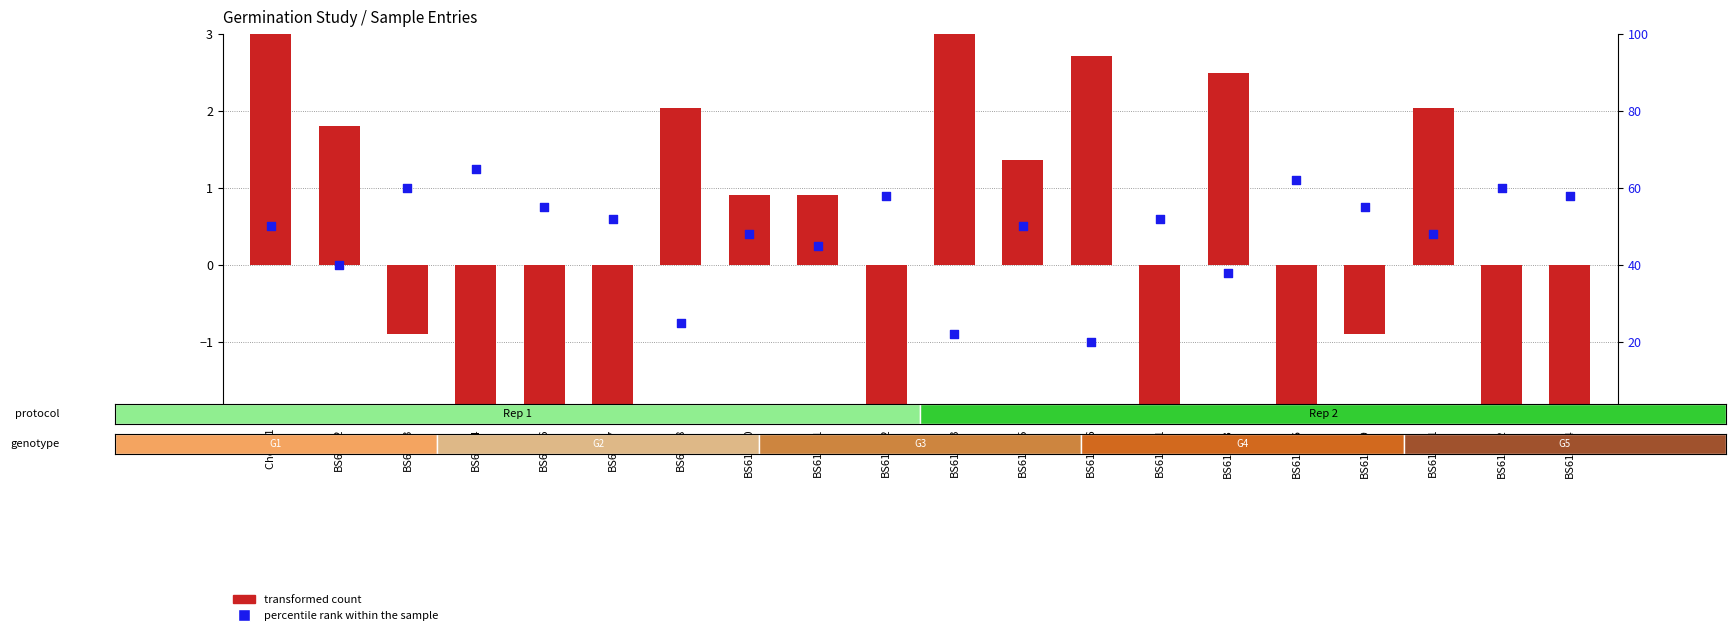

At which category is the sum across all series the highest?

BS611-4